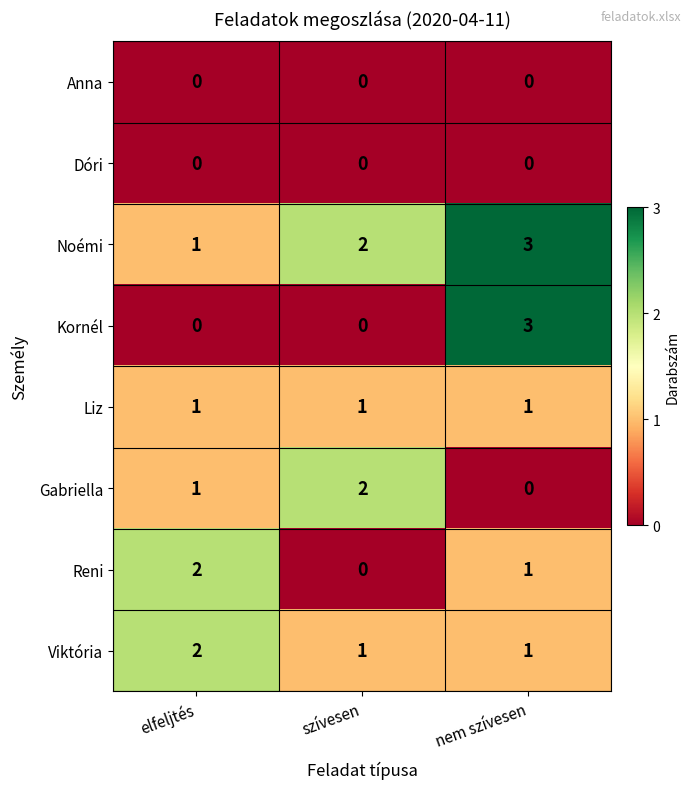

Reading left to right, what are all the values shown in this chart?

Anna: 0	0	0
Dóri: 0	0	0
Noémi: 1	2	3
Kornél: 0	0	3
Liz: 1	1	1
Gabriella: 1	2	0
Reni: 2	0	1
Viktória: 2	1	1